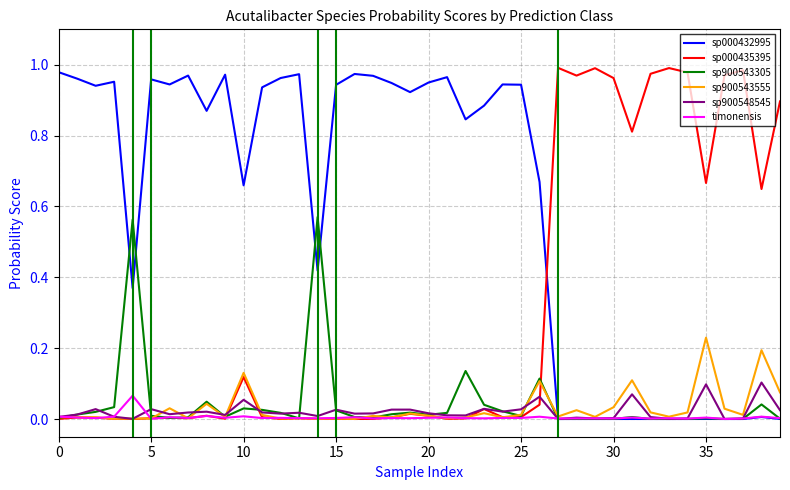

What is the difference between the second highest and minimum values in the sp900543305 series?

0.6